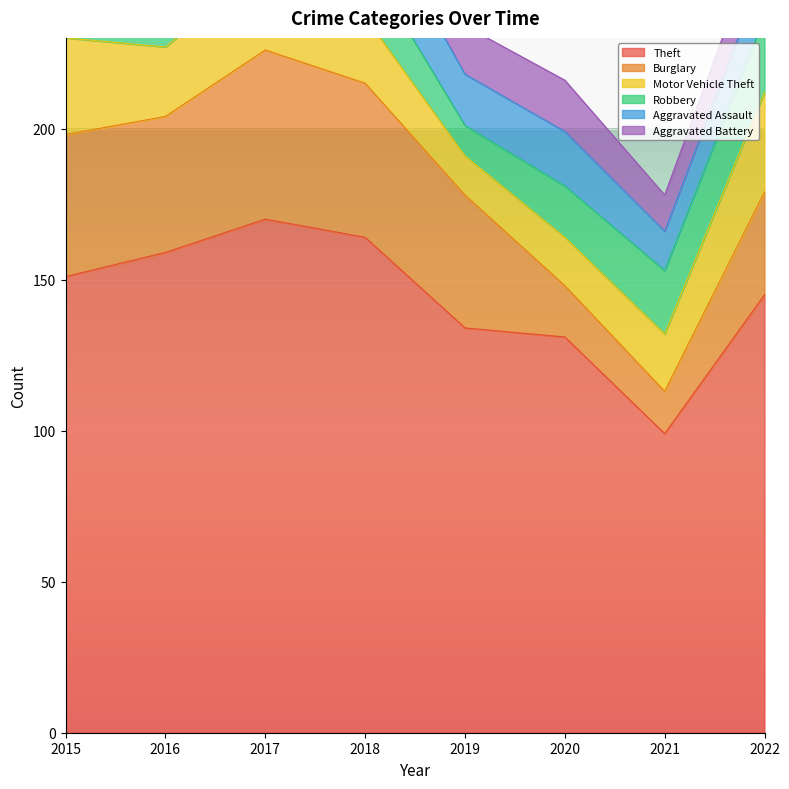

Does the chart display data point markers on the line(s)?

No